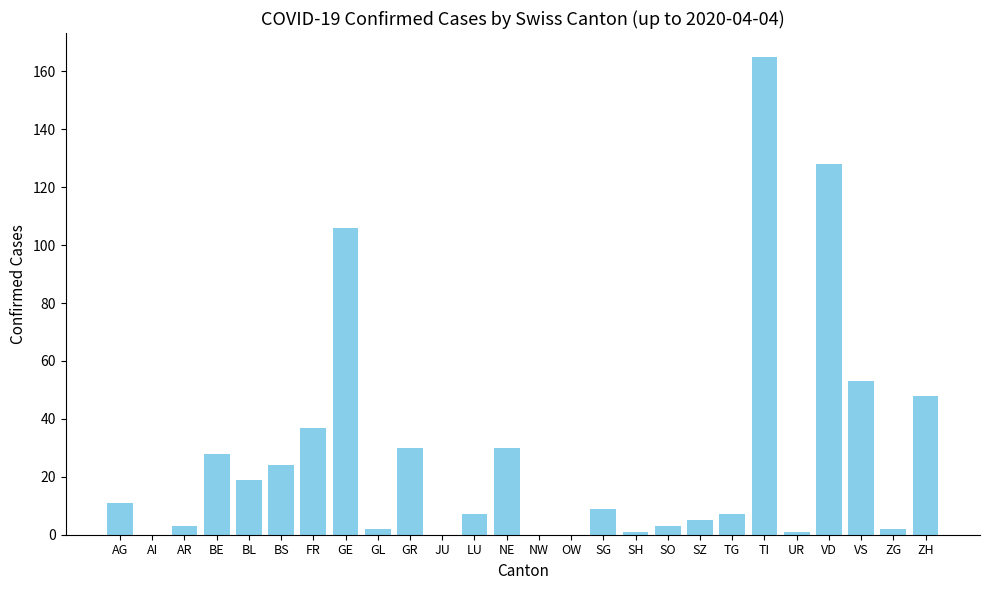

Reading left to right, what are all the values shown in this chart?

11	0	3	28	19	24	37	106	2	30	0	7	30	0	0	9	1	3	5	7	165	1	128	53	2	48